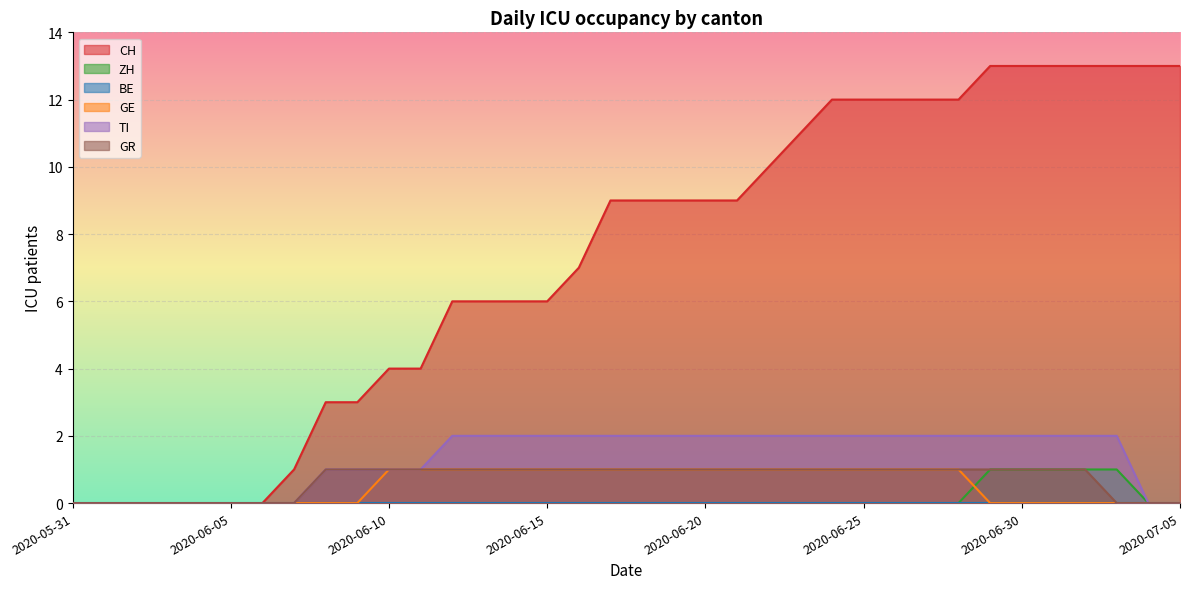

At how many categories does at least one series exceed 2?

28